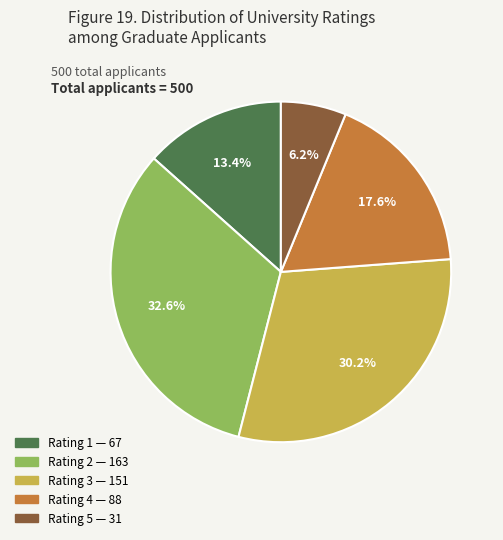

Is there any slice that represents more than half of the pie?

No